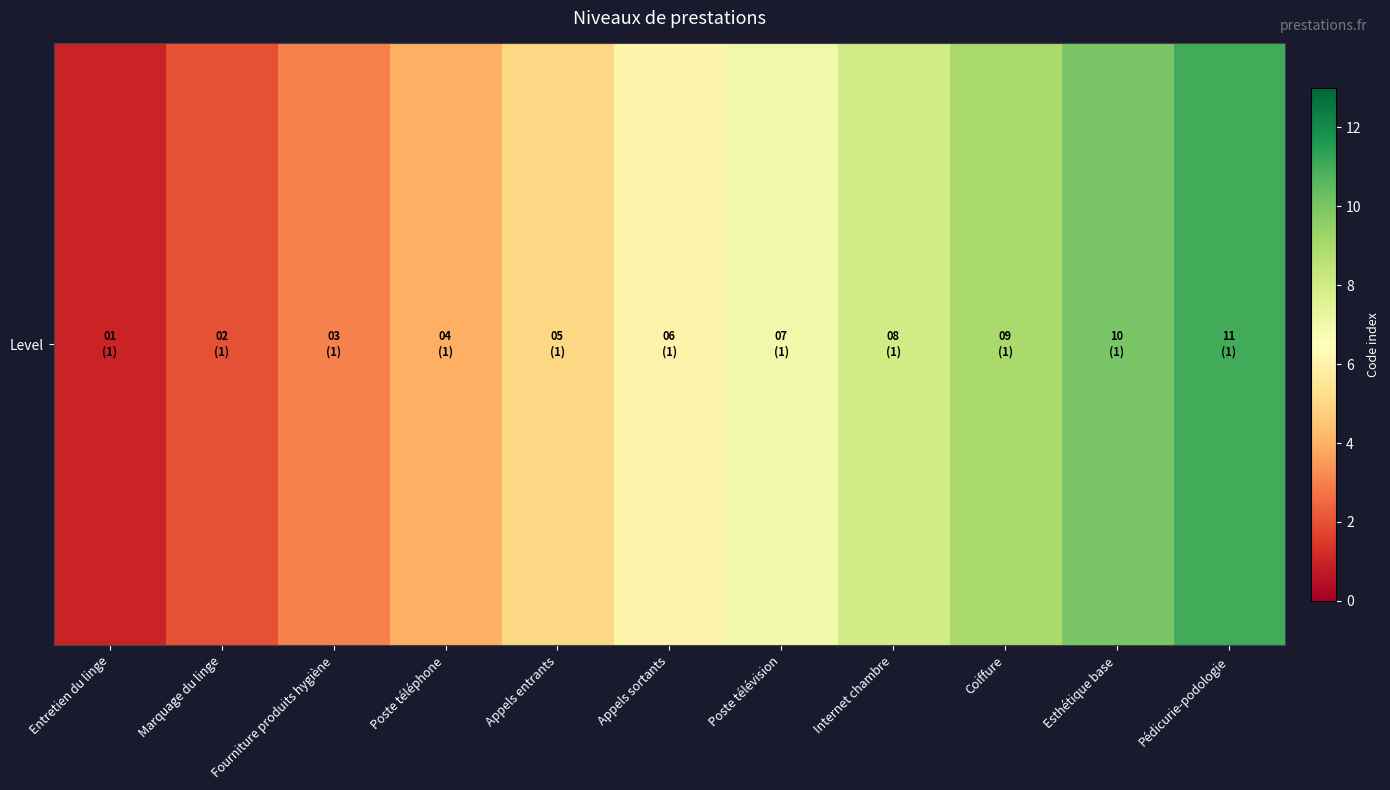

Where does the data first go above 6?

Poste télévision